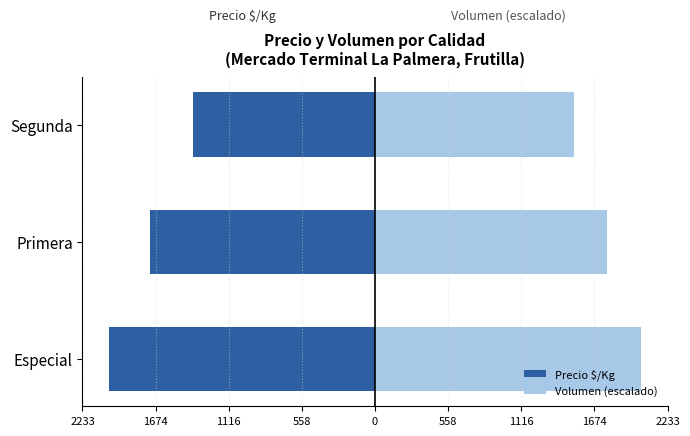

Is the value of Precio $/Kg at Primera greater than the value of Volumen (escalado) at Primera?

No